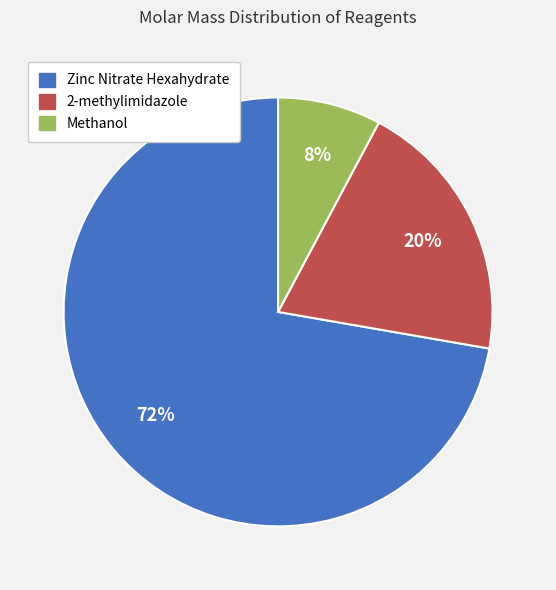

What is the largest slice in the pie chart?

Zinc Nitrate Hexahydrate